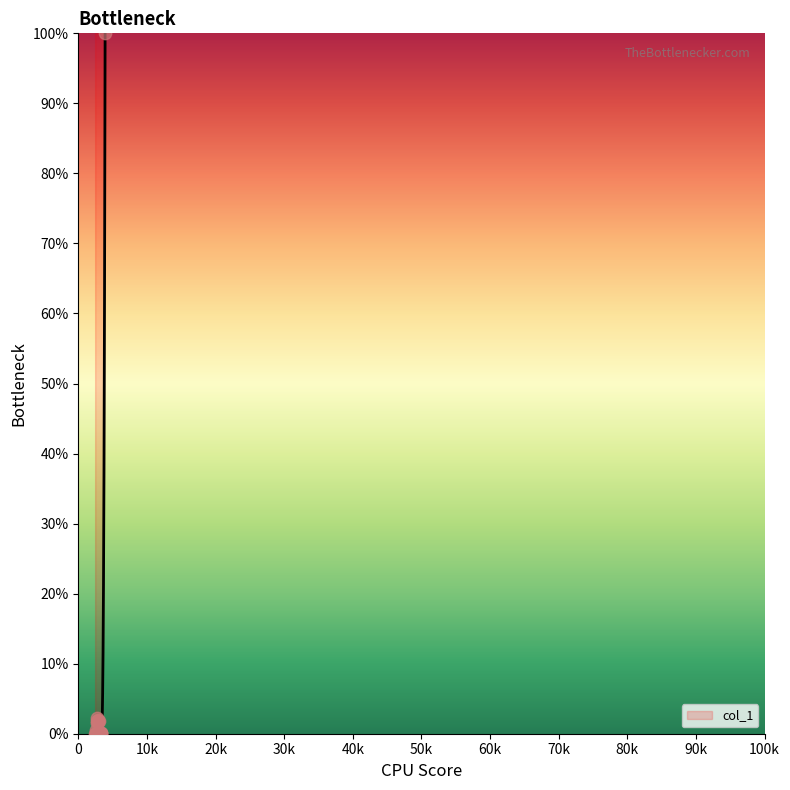

What is the change in value from 2710000000000 to 3110000000000?

-2.2